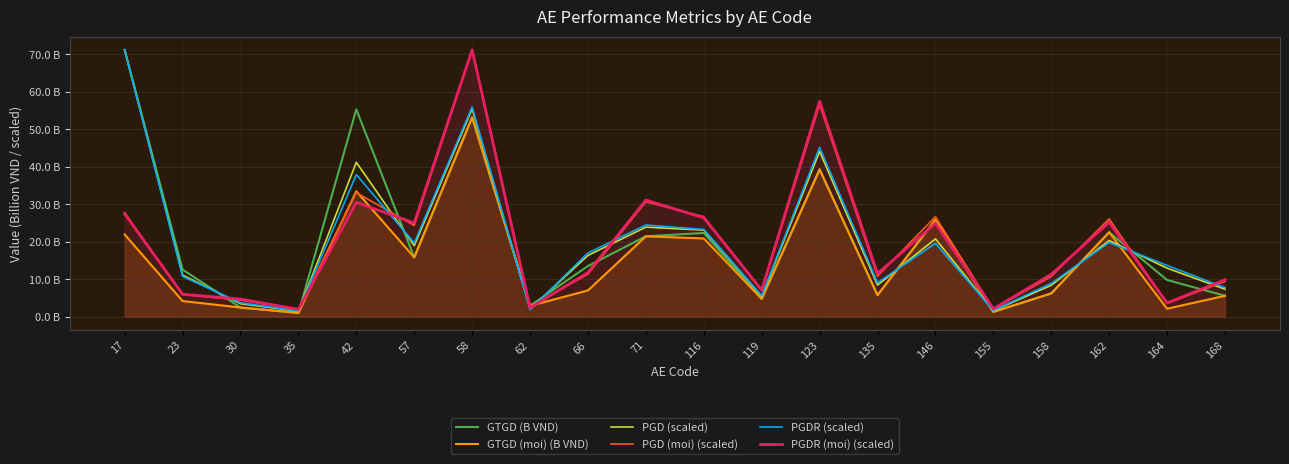

How many times do GTGD (B VND) and PGD (scaled) cross each other?

9